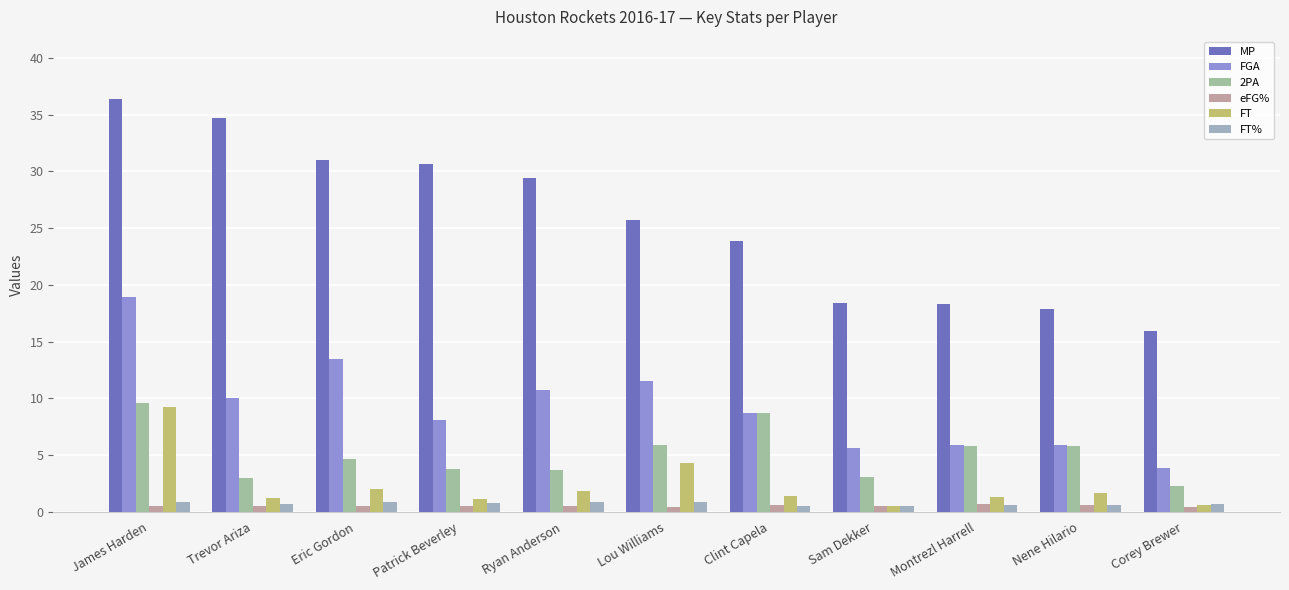

What position from the right is Montrezl Harrell?

3